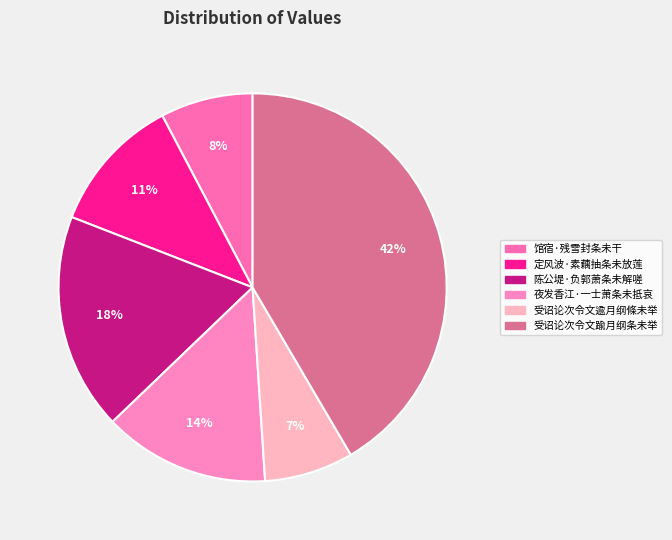

To the nearest percent, what is the average slice percentage?

17%